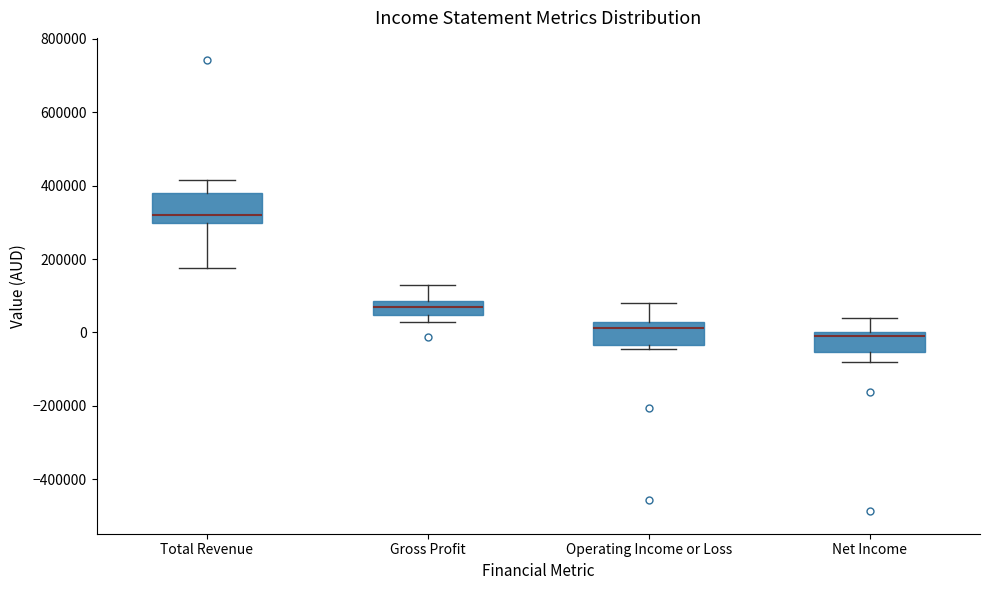

Which box is the tallest, from its lower edge to its upper edge?

Total Revenue